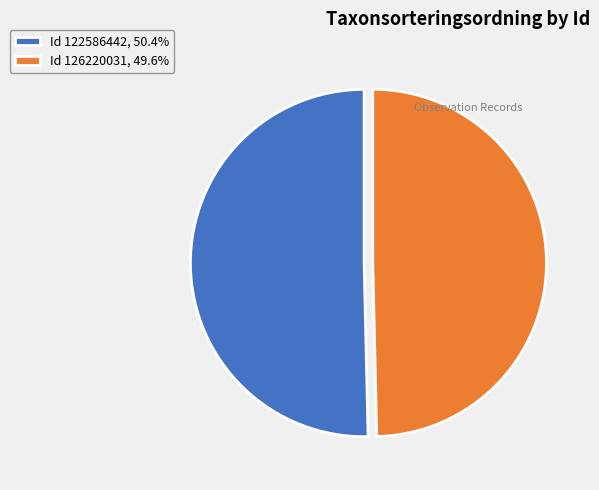

Do Id 122586442, 50.4% and Id 126220031, 49.6% together represent more than half of the pie?

Yes